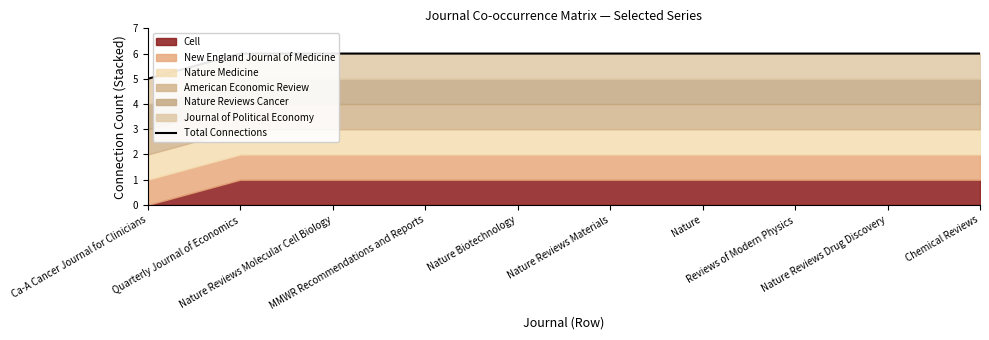

The value at Ca-A Cancer Journal for Clinicians is 5. True or false?

True